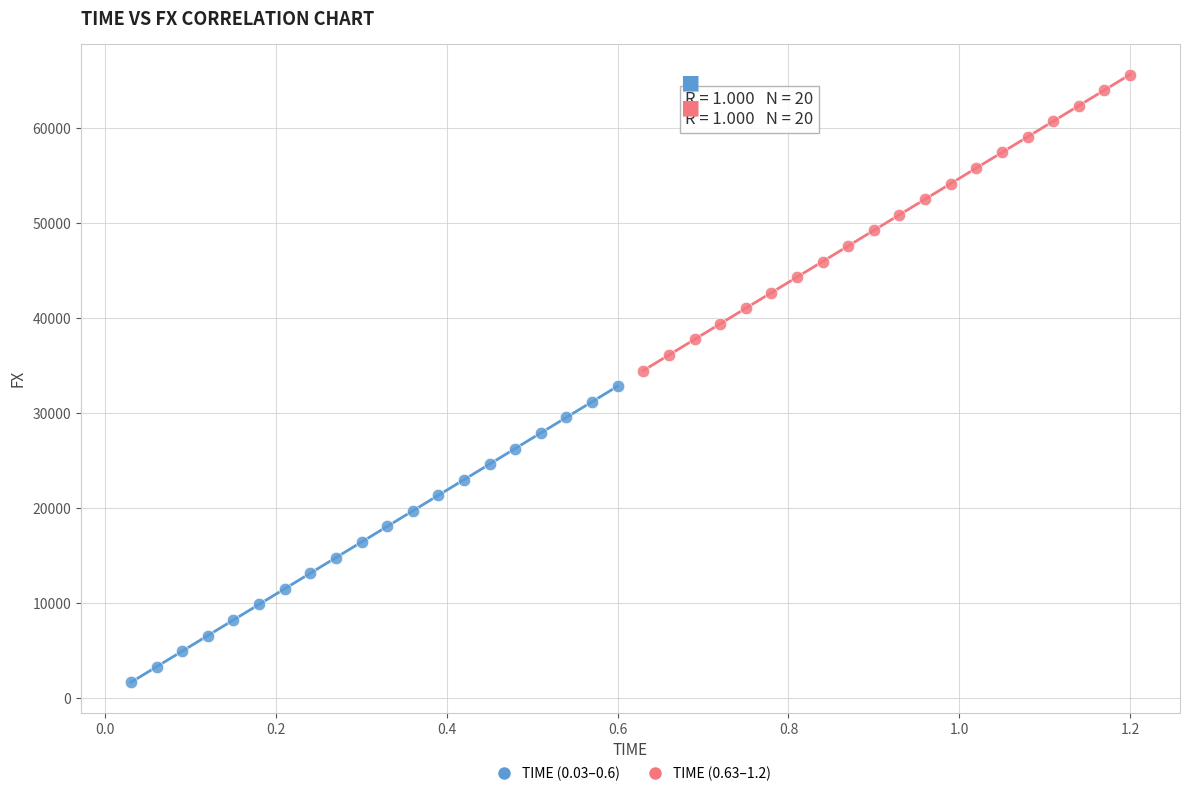

Which series reaches the maximum Y coordinate?

TIME (0.63–1.2)